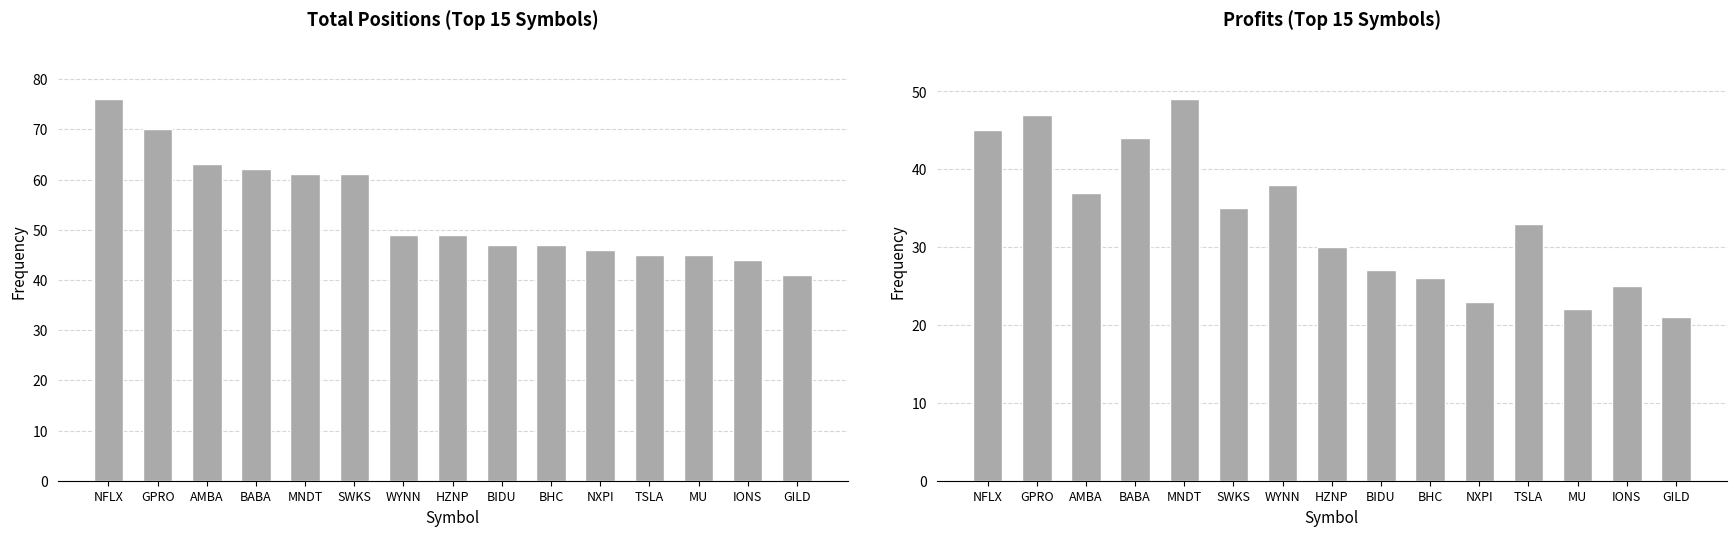

What are all the series names shown in the legend?

Total Positions, Profits